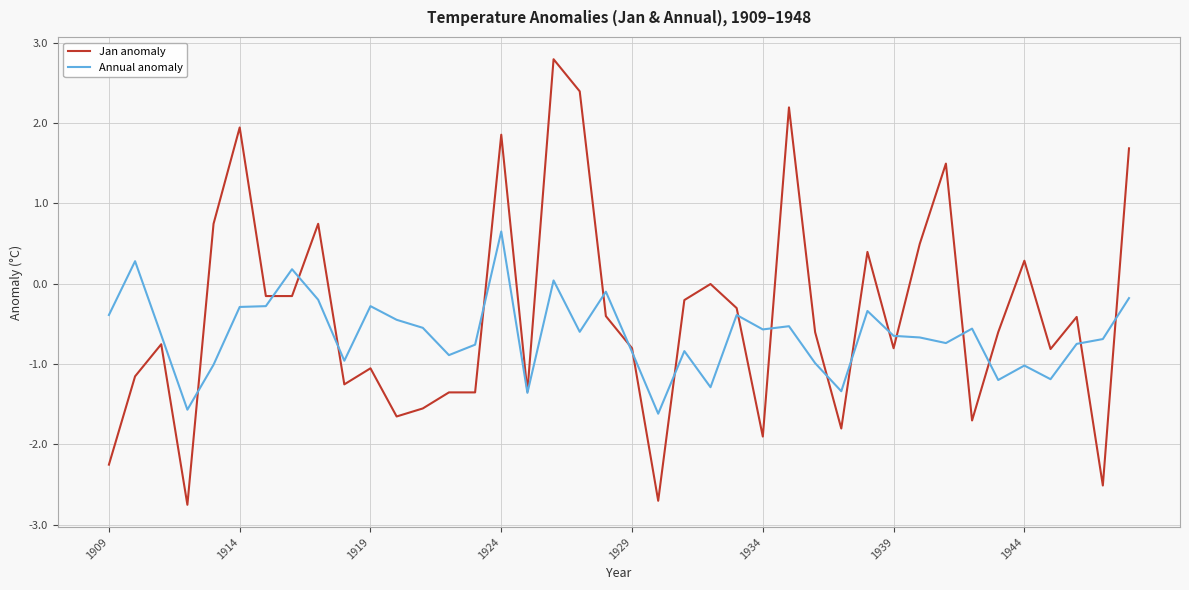

What is the maximum value shown in the chart?

2.8